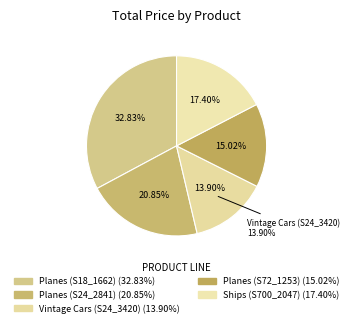

Does Ships (S700_2047) represent more than half of the total?

No